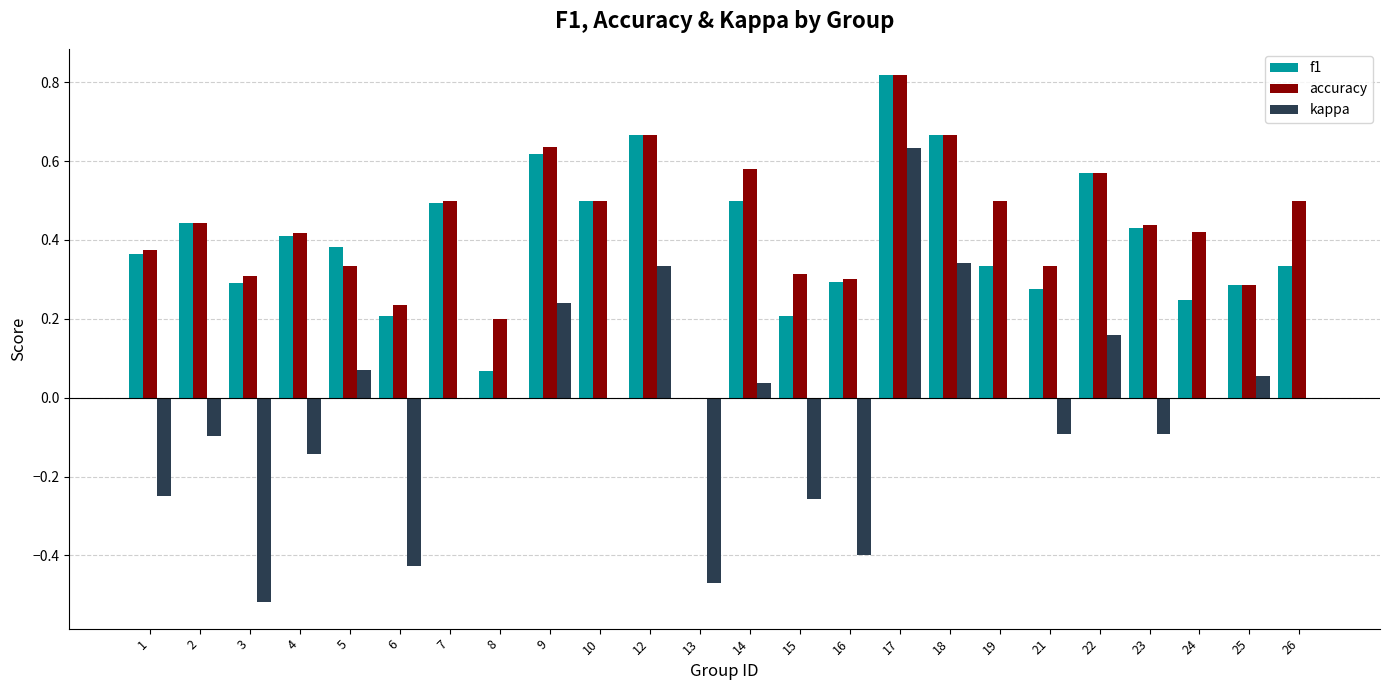

How many series are shown in this chart?

3